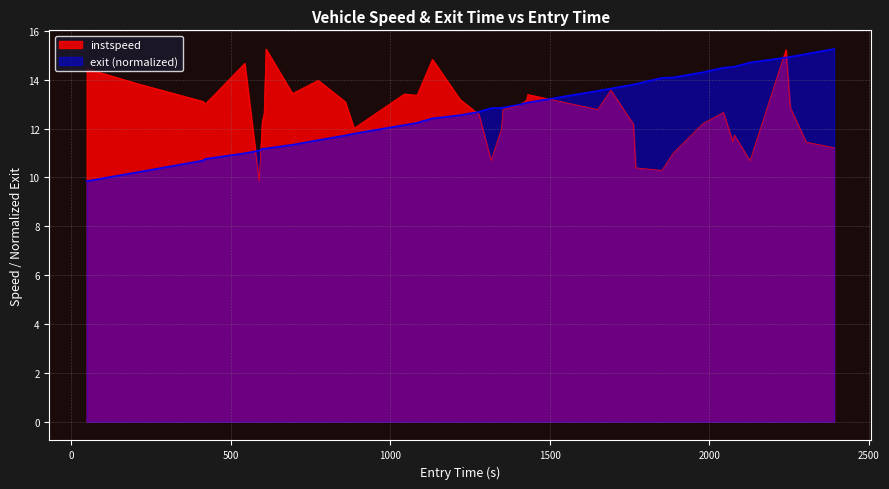

What is the smallest value displayed?

9.8